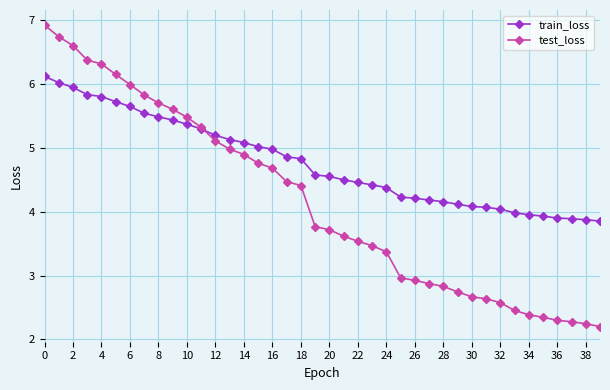

Count the number of data series in this chart.

2